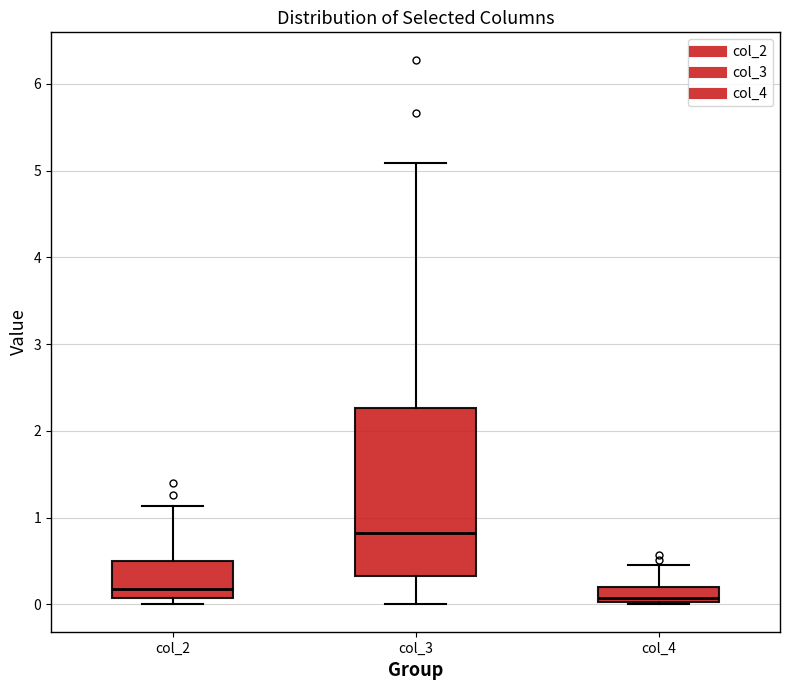

Which box is the tallest, from its lower edge to its upper edge?

col_3